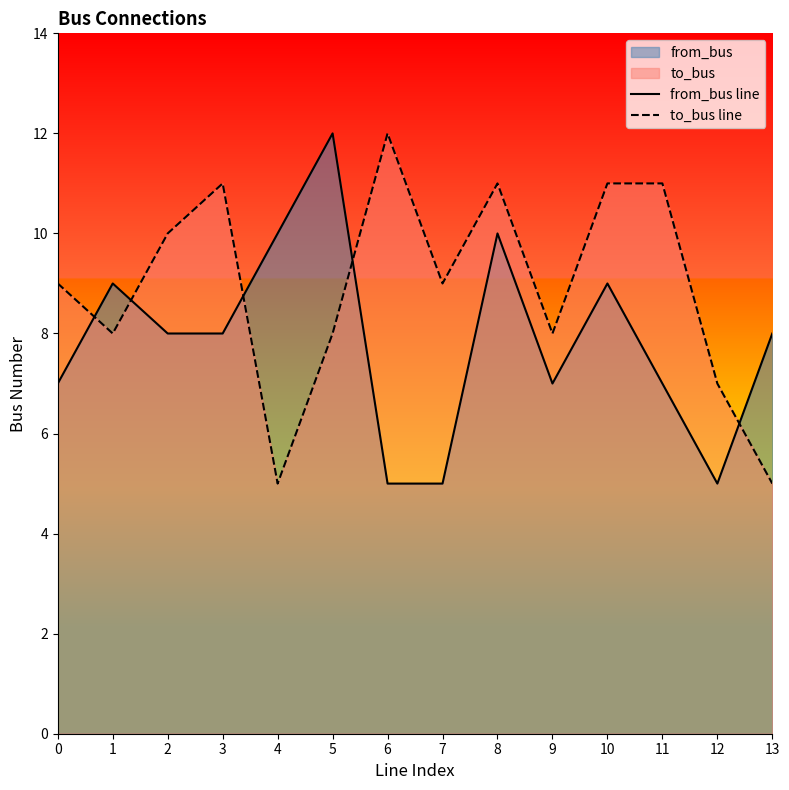

What is the sum of all to_bus line values?

125